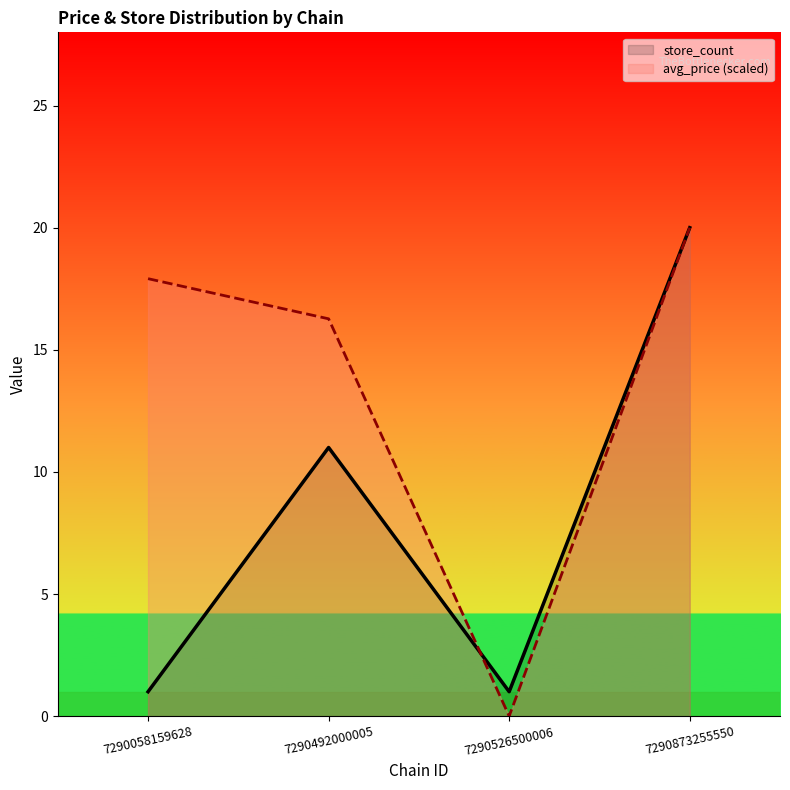

At which label does store_count first exceed 11?

7290873255550